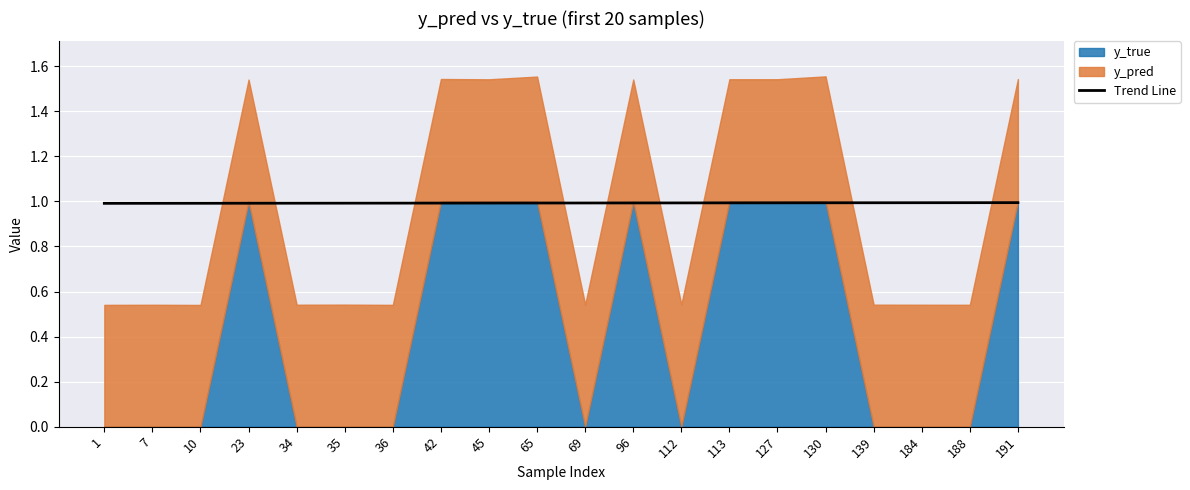

The Trend Line series shows 1.0 at 188. True or false?

True